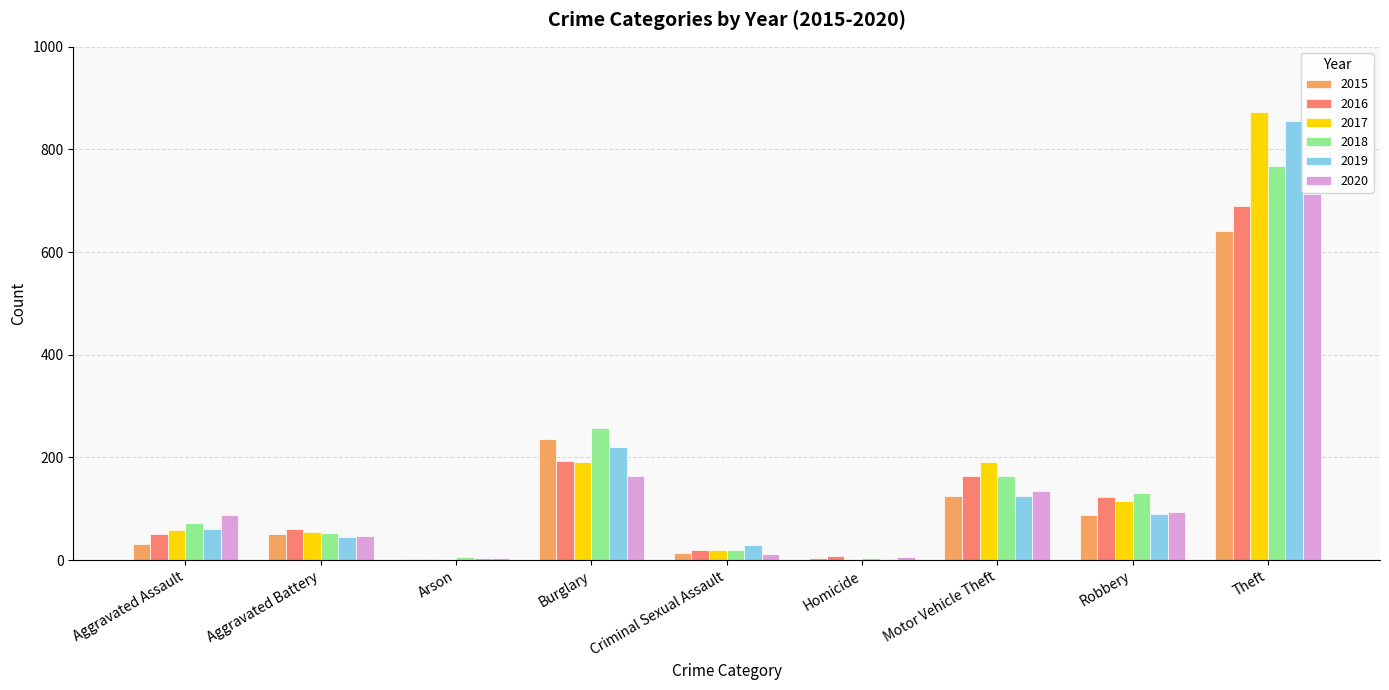

Is the value of 2015 at Criminal Sexual Assault greater than the value of 2019 at Theft?

No